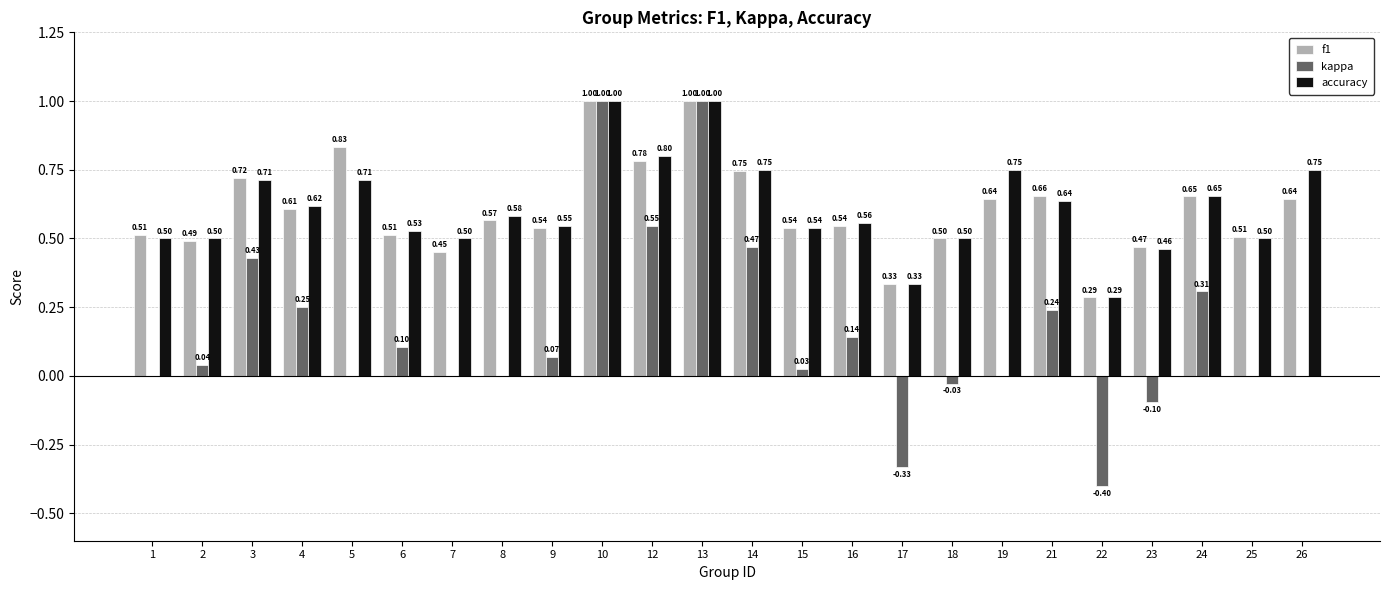

What is the sum of all f1 values?

14.5